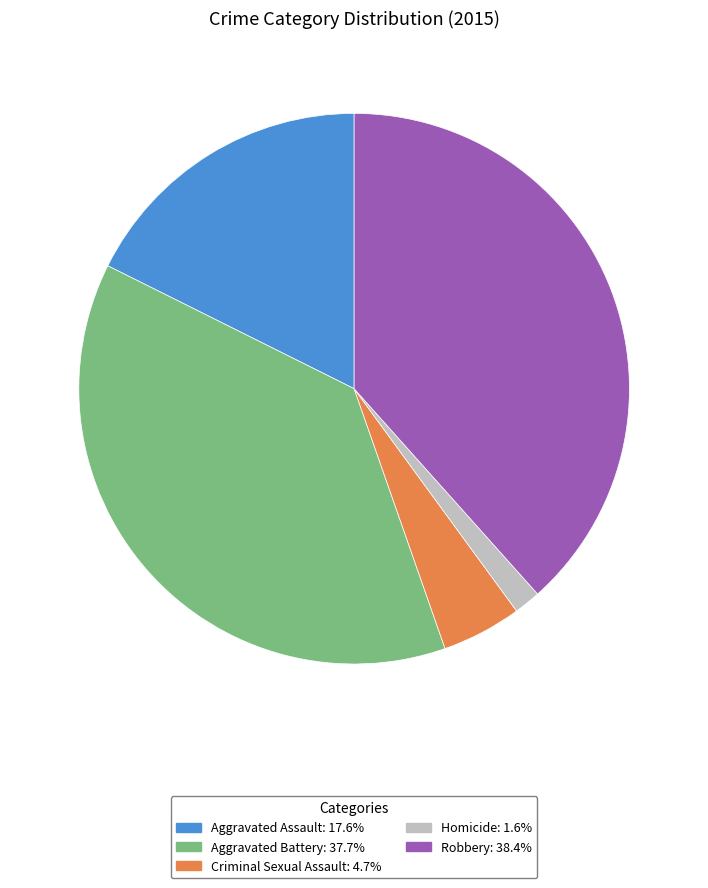

How many slices are in this pie chart?

5